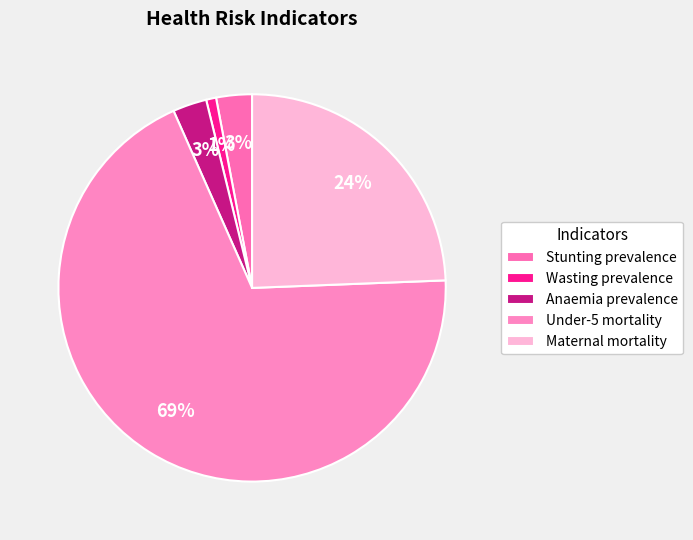

How many segments does this pie chart have?

5